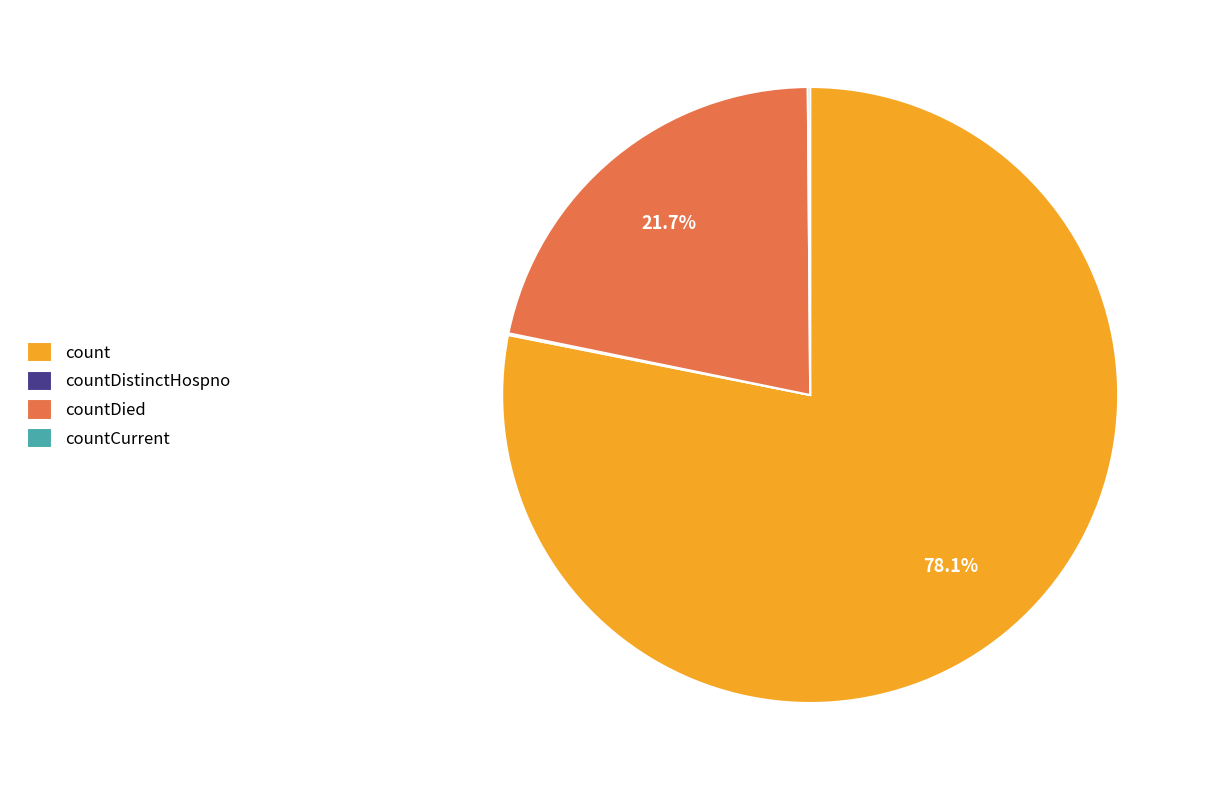

Is there a majority slice in this chart?

Yes